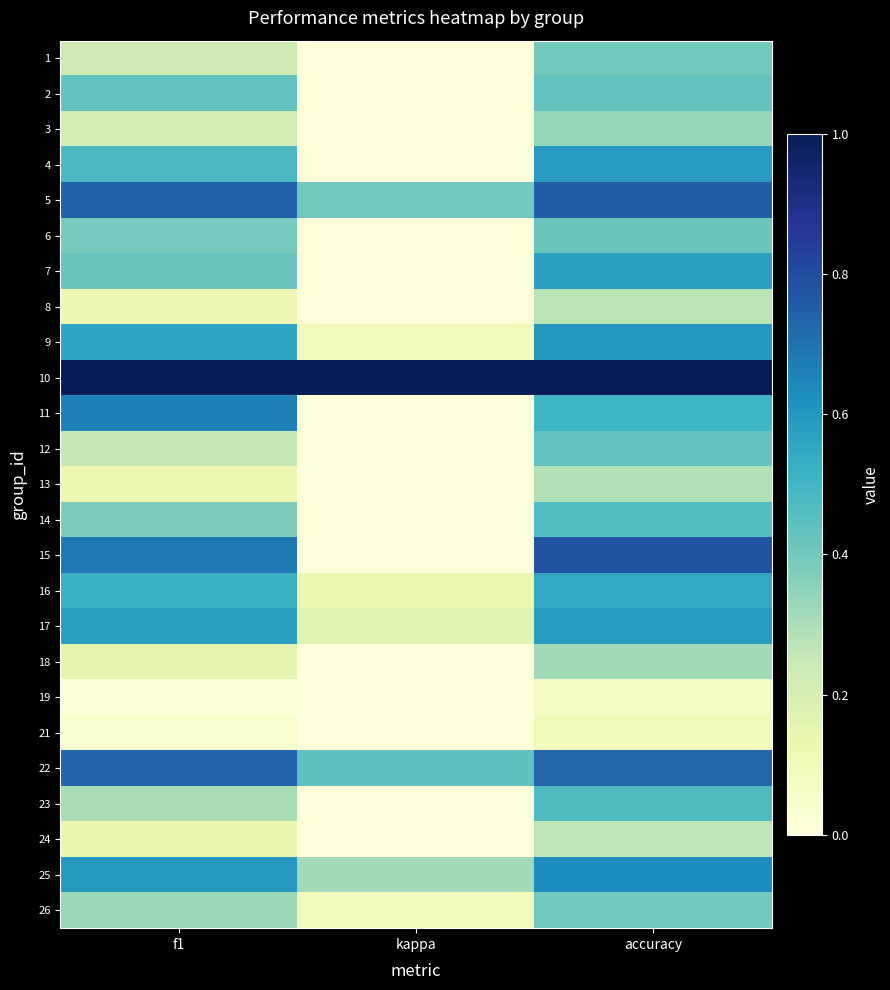

At how many categories does at least one series exceed 0?

3